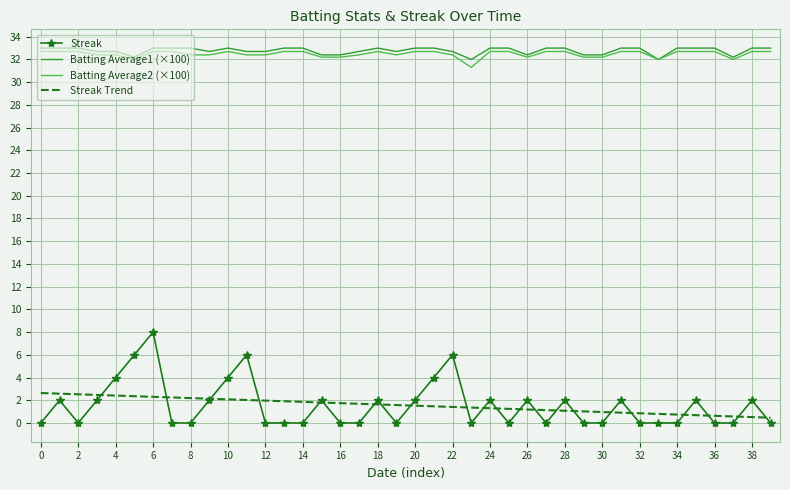

True or false: Streak Trend and Batting Average2 (×100) cross at least once.

False